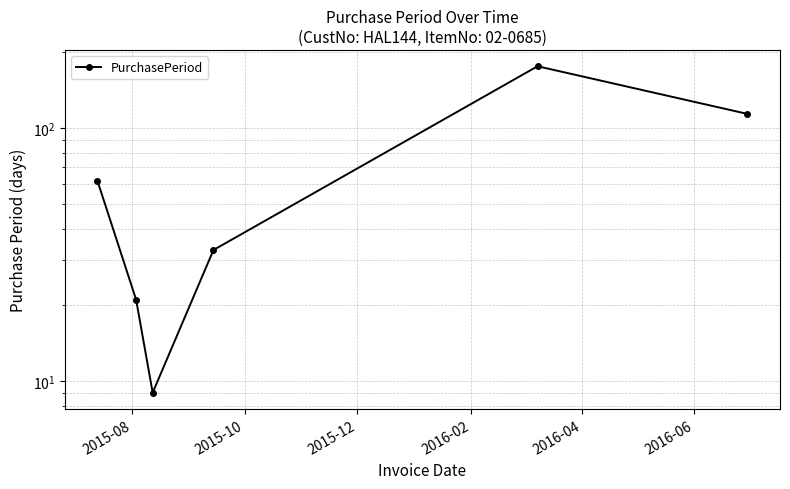

What is the sum of all values?

415